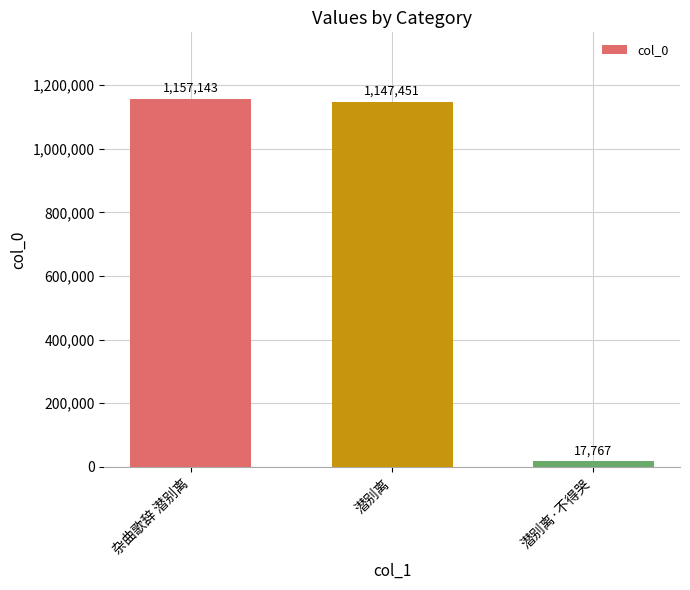

What is the sum of the values at 杂曲歌辞 潜别离 and 潜别离·不得哭?

1174910